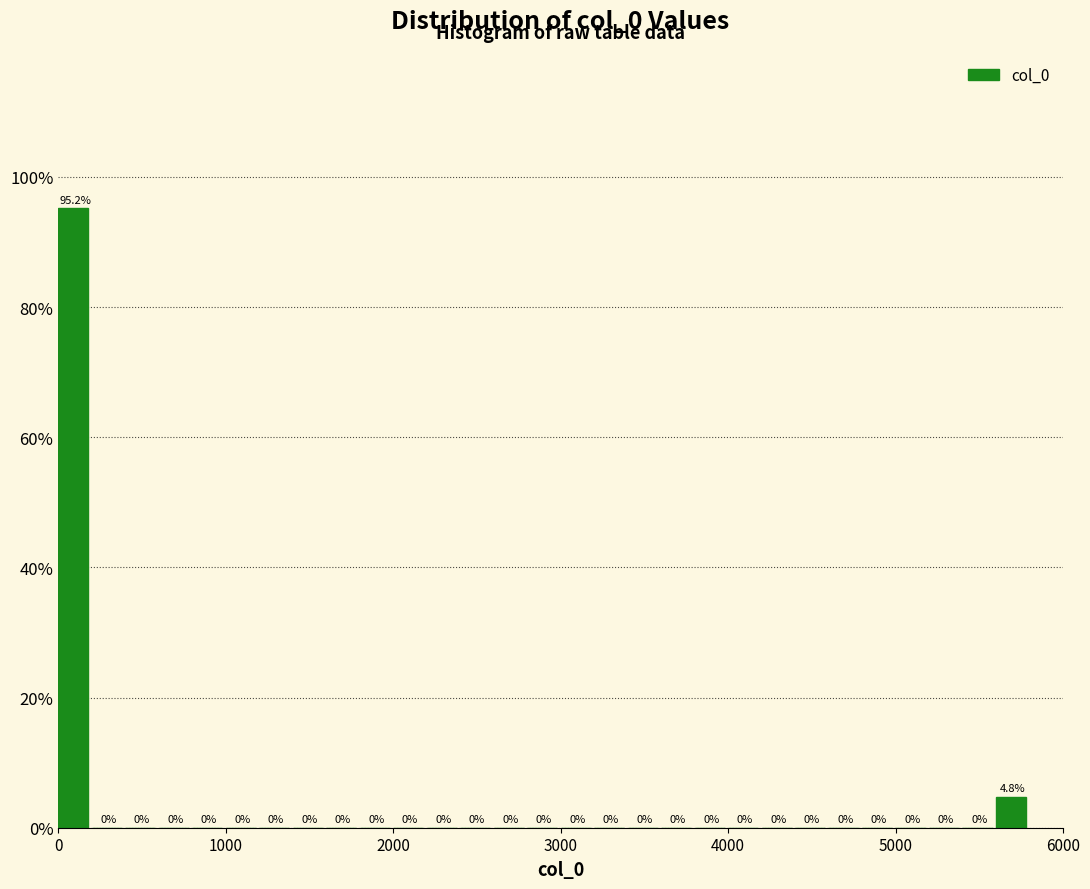

Around what value on the x-axis is the tallest bar? Give the approximate position of its centre, as read against the axis.

100